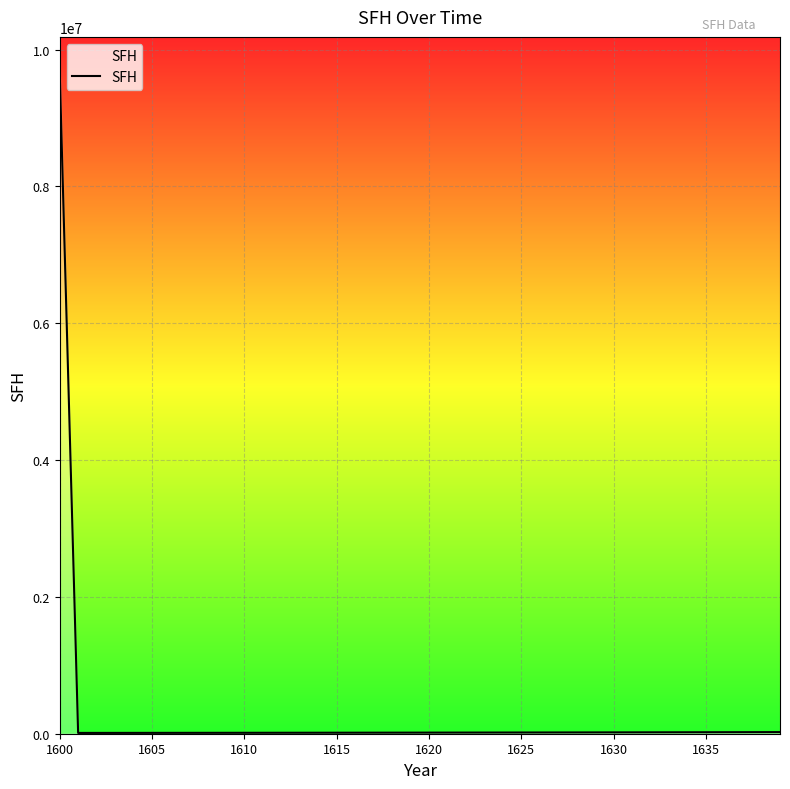

What is the difference between the maximum and minimum values?

9688199.8